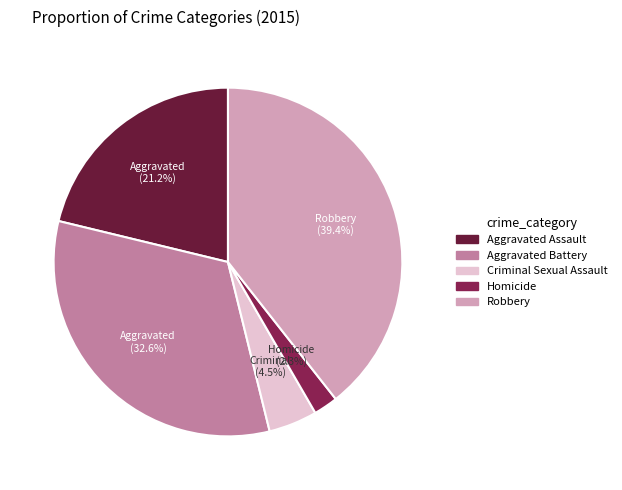

Is it true that Aggravated Assault is 15% of the pie?

False